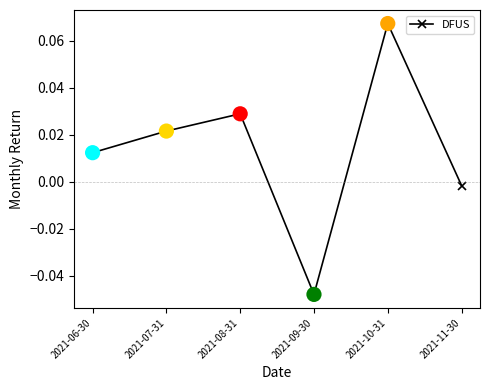

Between 2021-10-31 and 2021-09-30, which is larger?

2021-10-31